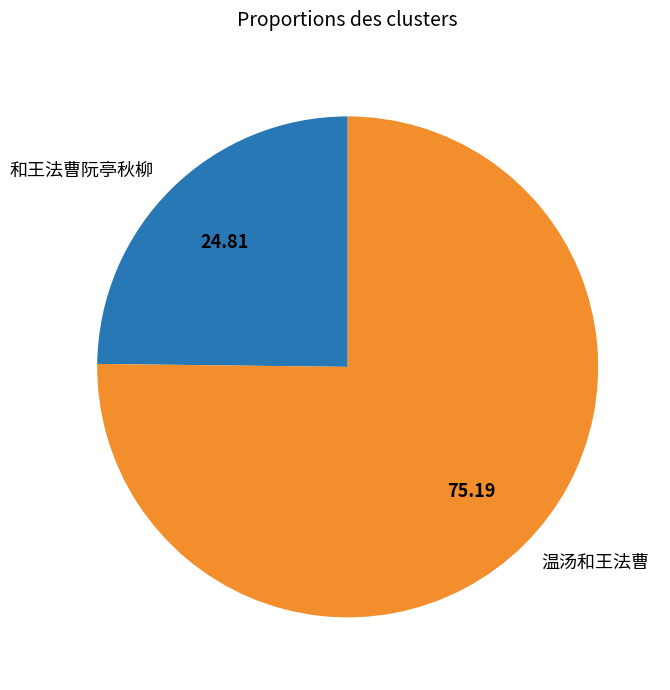

Rank the categories by value from highest to lowest.

温汤和王法曹, 和王法曹阮亭秋柳